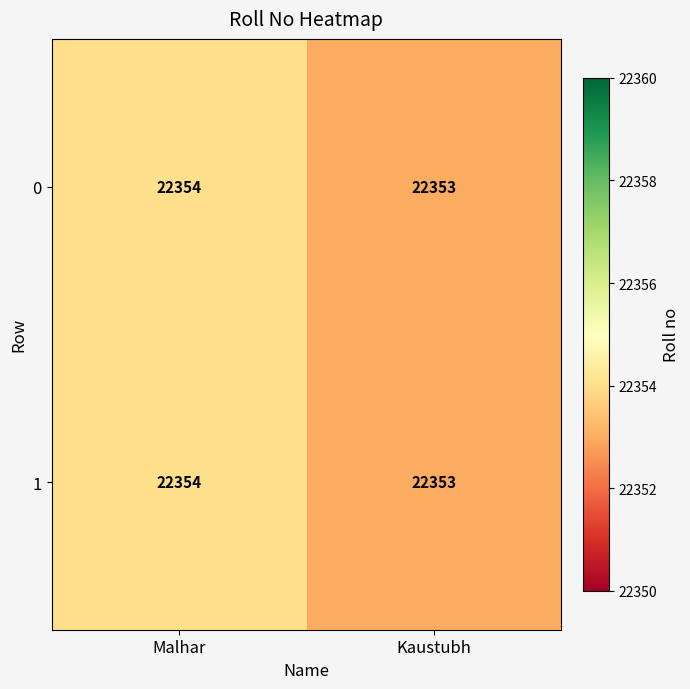

Rank the categories by 0 value from highest to lowest.

Malhar, Kaustubh